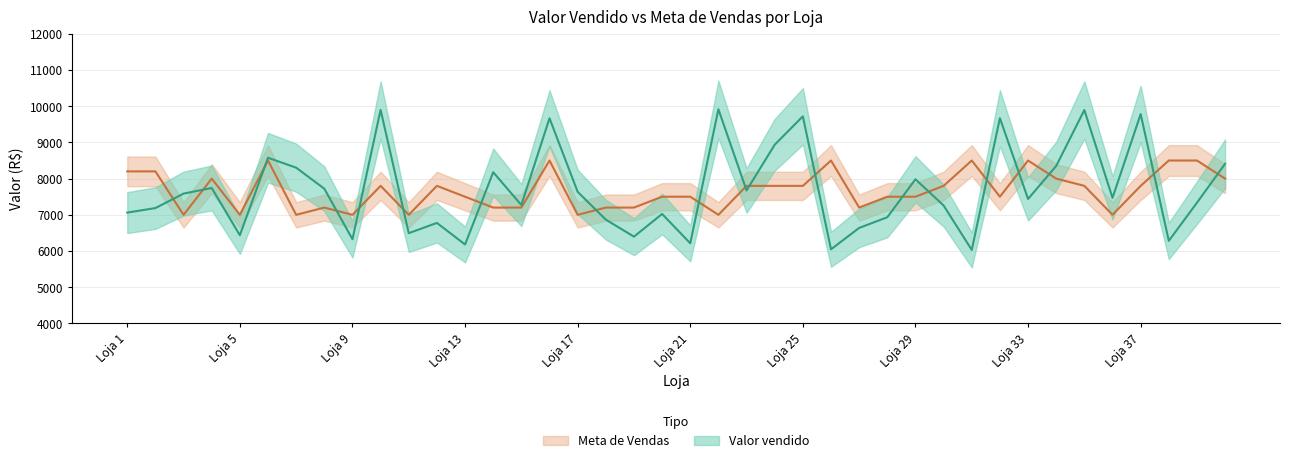

At which category is the sum across all series the highest?

Loja 16